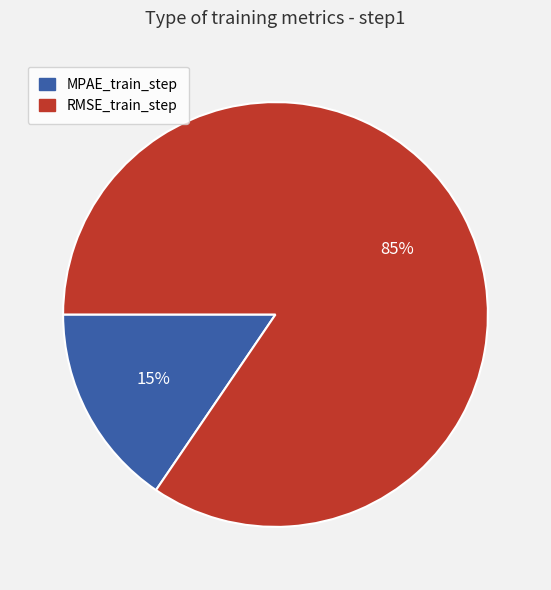

Between RMSE_train_step and MPAE_train_step, which is larger?

RMSE_train_step